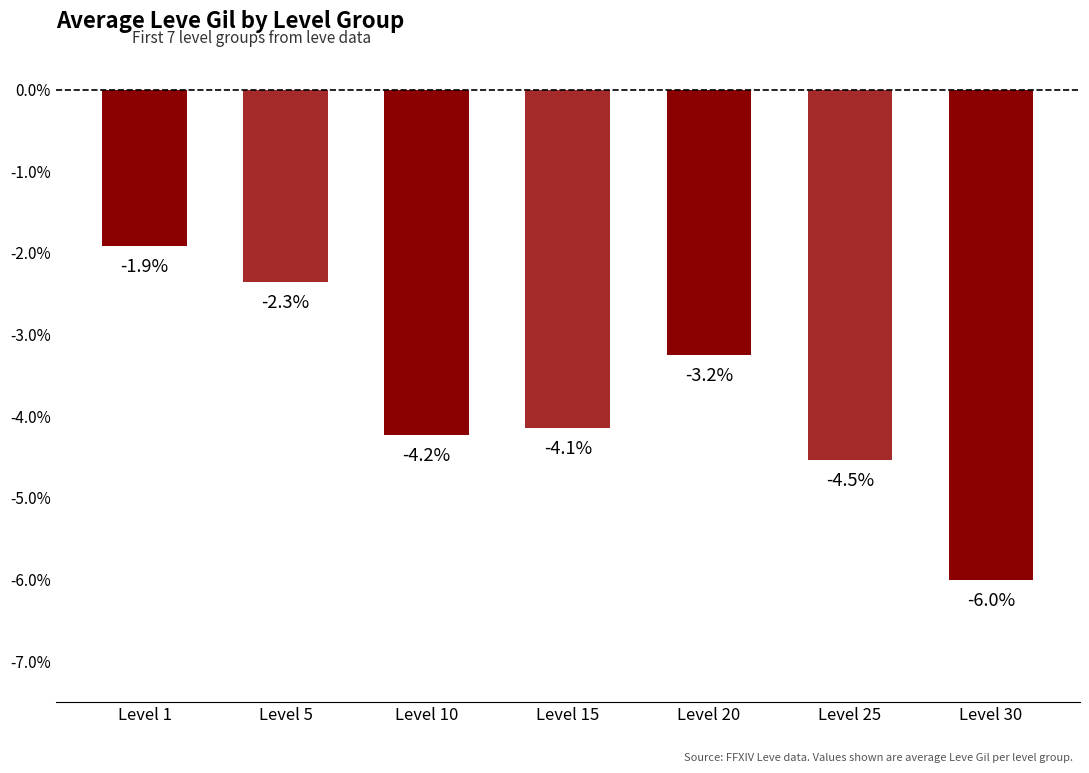

Reading left to right, extract all data points from this chart.

-1.9	-2.3	-4.2	-4.1	-3.2	-4.5	-6.0